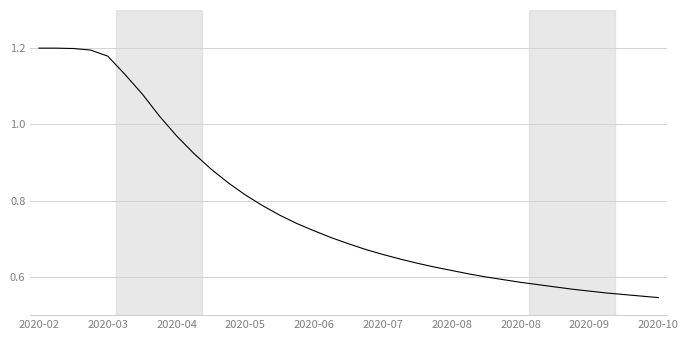

What is the maximum value shown in the chart?

1.2